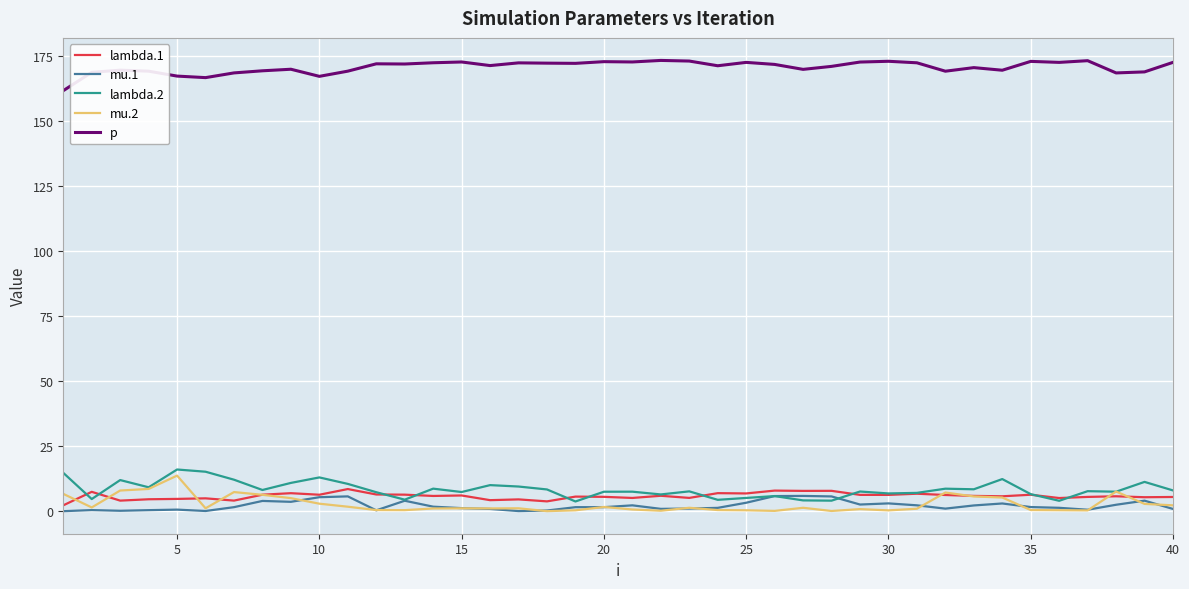

True or false: p and mu.1 intersect in this chart.

False